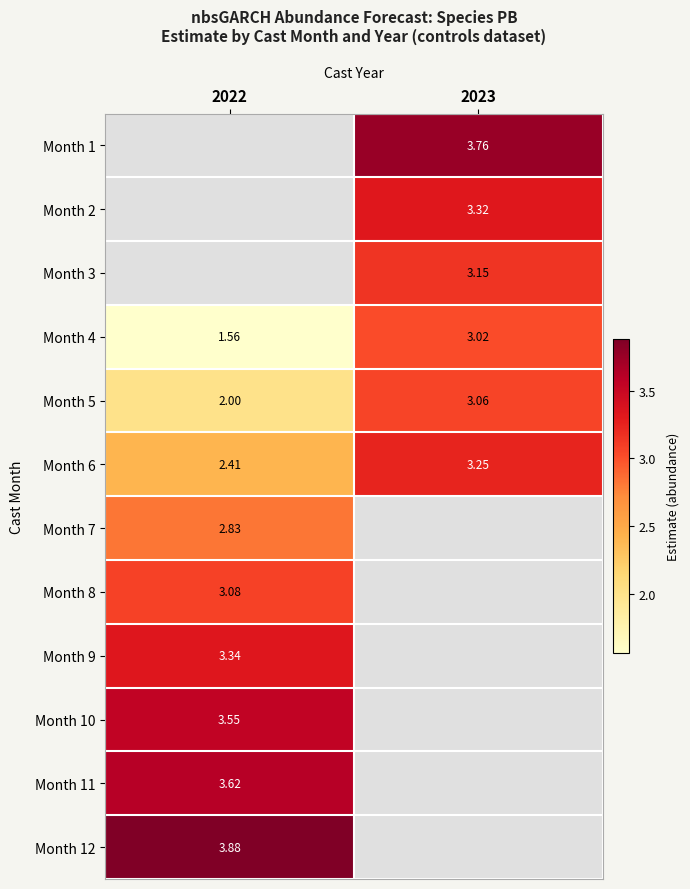

At which label does Month 6 first exceed 3?

2023